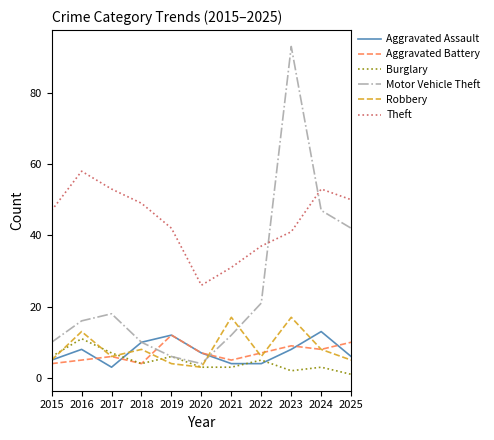

What is the difference between the highest and lowest values at 2018?

45